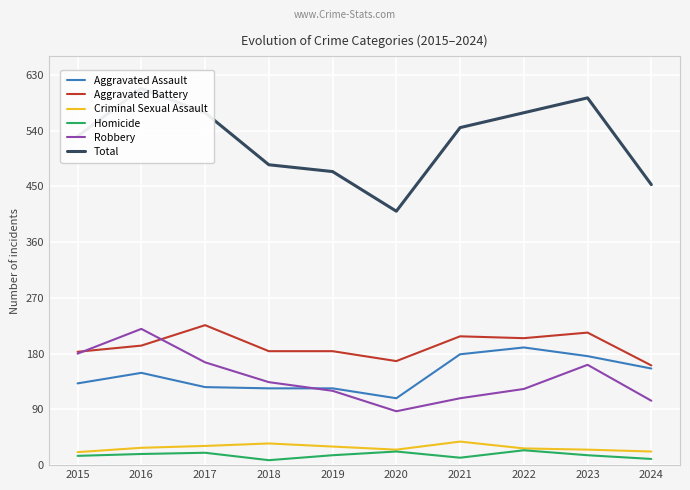

True or false: Aggravated Assault and Homicide cross at least once.

False